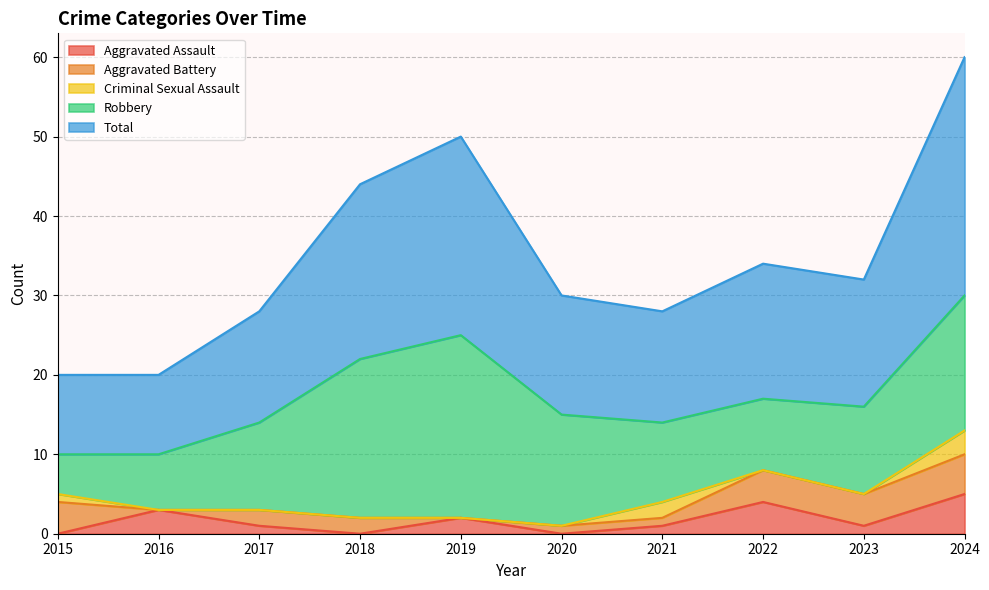

Which series has the largest range (max minus min)?

Total